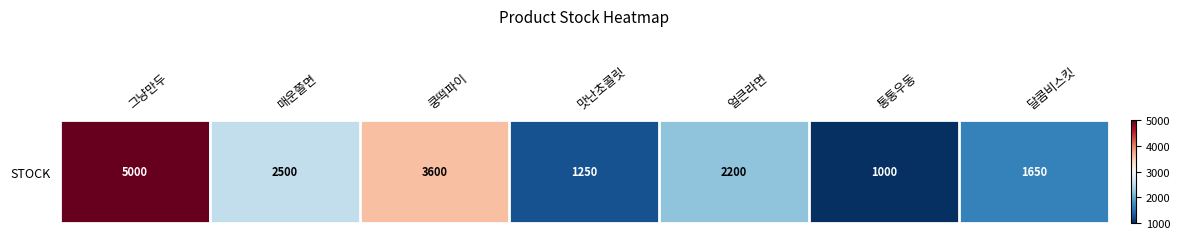

Which has a higher value, 그냥만두 or 통통우동?

그냥만두